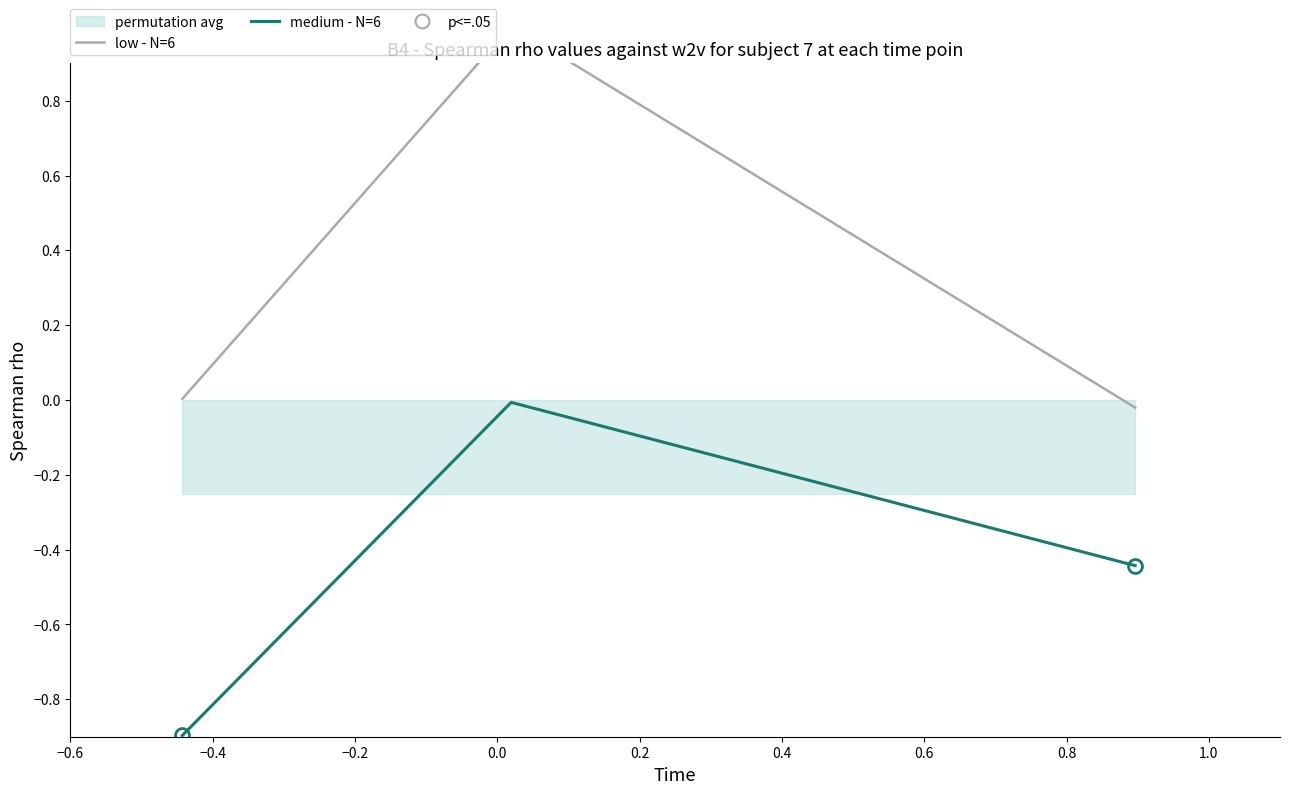

What is the lowest value of the medium - N=6 series?

-0.9